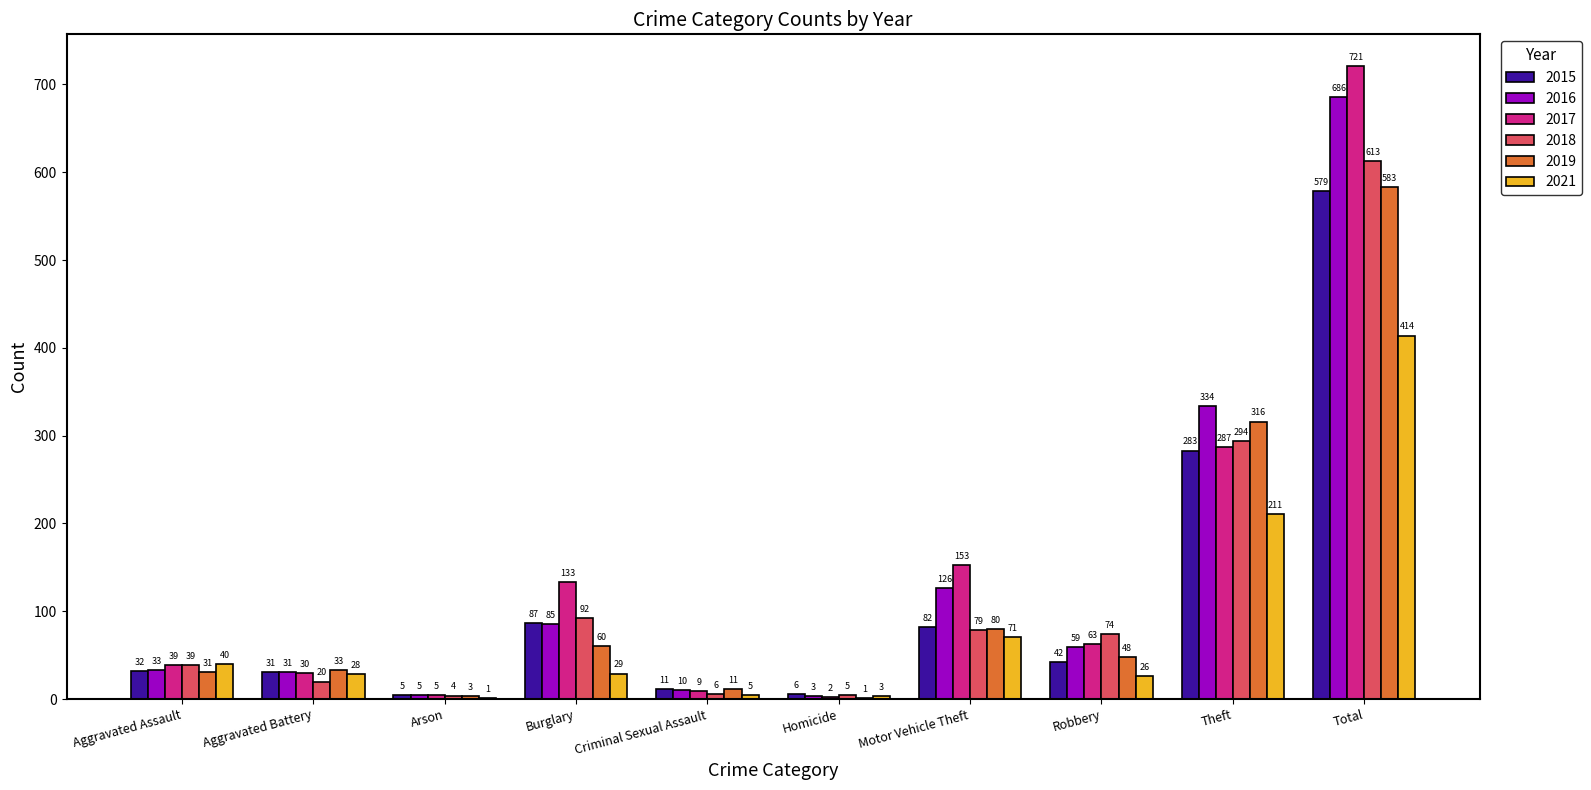

Reading left to right, extract all data points from this chart.

2015: Aggravated Assault=32	Aggravated Battery=31	Arson=5	Burglary=87	Criminal Sexual Assault=11	Homicide=6	Motor Vehicle Theft=82	Robbery=42	Theft=283	Total=579
2016: Aggravated Assault=33	Aggravated Battery=31	Arson=5	Burglary=85	Criminal Sexual Assault=10	Homicide=3	Motor Vehicle Theft=126	Robbery=59	Theft=334	Total=686
2017: Aggravated Assault=39	Aggravated Battery=30	Arson=5	Burglary=133	Criminal Sexual Assault=9	Homicide=2	Motor Vehicle Theft=153	Robbery=63	Theft=287	Total=721
2018: Aggravated Assault=39	Aggravated Battery=20	Arson=4	Burglary=92	Criminal Sexual Assault=6	Homicide=5	Motor Vehicle Theft=79	Robbery=74	Theft=294	Total=613
2019: Aggravated Assault=31	Aggravated Battery=33	Arson=3	Burglary=60	Criminal Sexual Assault=11	Homicide=1	Motor Vehicle Theft=80	Robbery=48	Theft=316	Total=583
2021: Aggravated Assault=40	Aggravated Battery=28	Arson=1	Burglary=29	Criminal Sexual Assault=5	Homicide=3	Motor Vehicle Theft=71	Robbery=26	Theft=211	Total=414